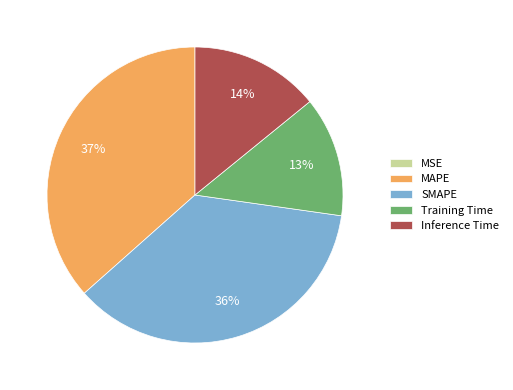

True or false: Training Time accounts for 13% of the total.

True